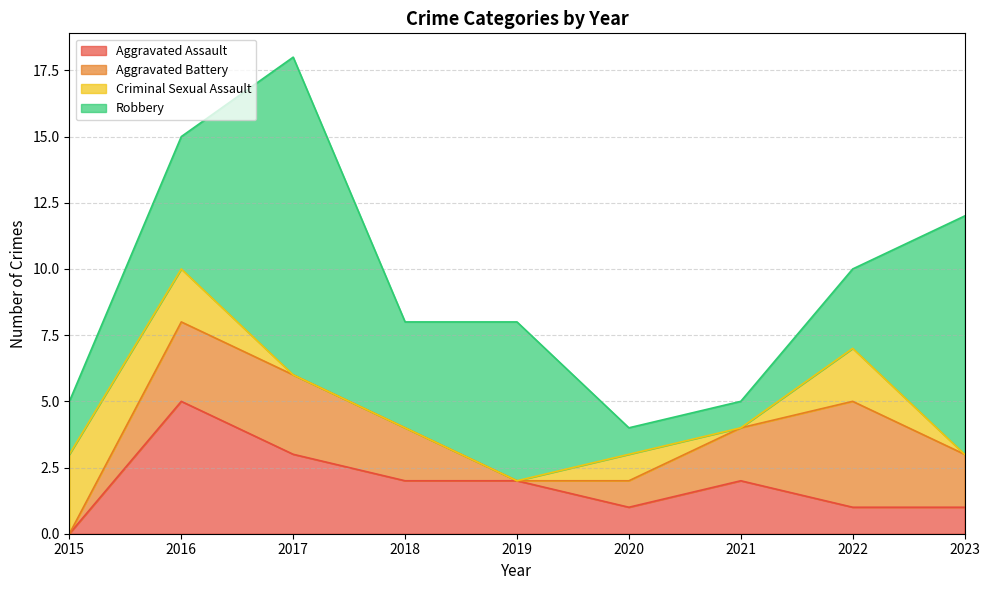

Where is the first local minimum for Aggravated Battery?

2019